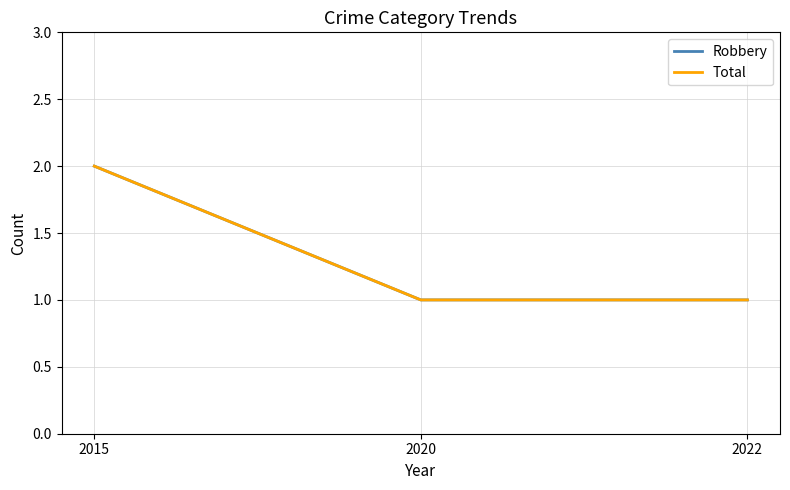

Does the chart display data point markers on the line(s)?

No